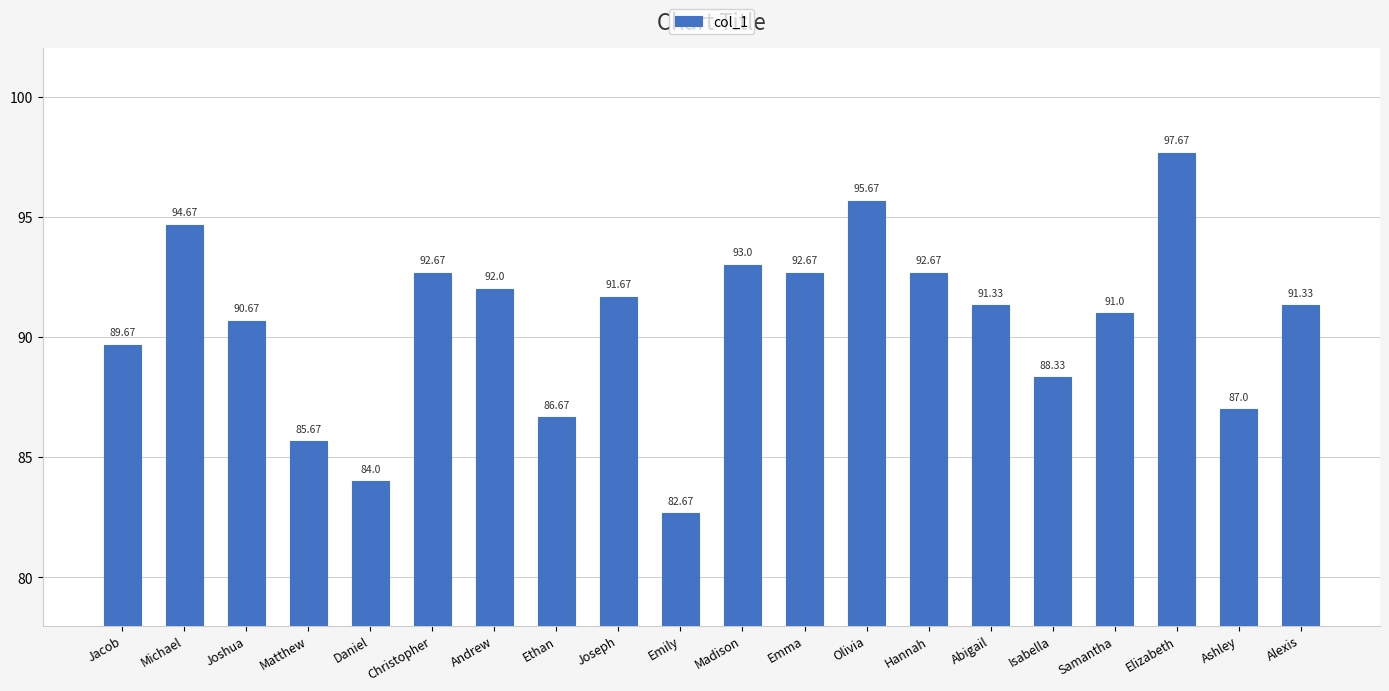

What is the average value?

90.6